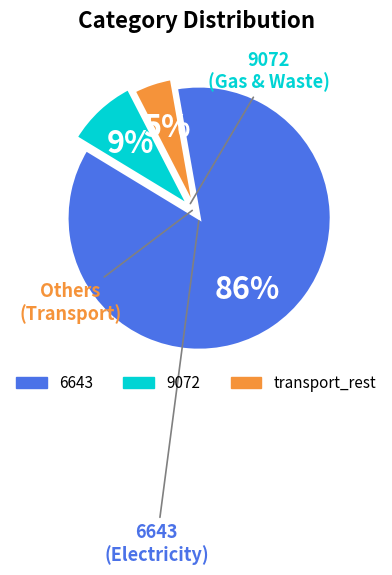

To the nearest percent, what is the combined percentage of 6643 and transport_rest?

91%